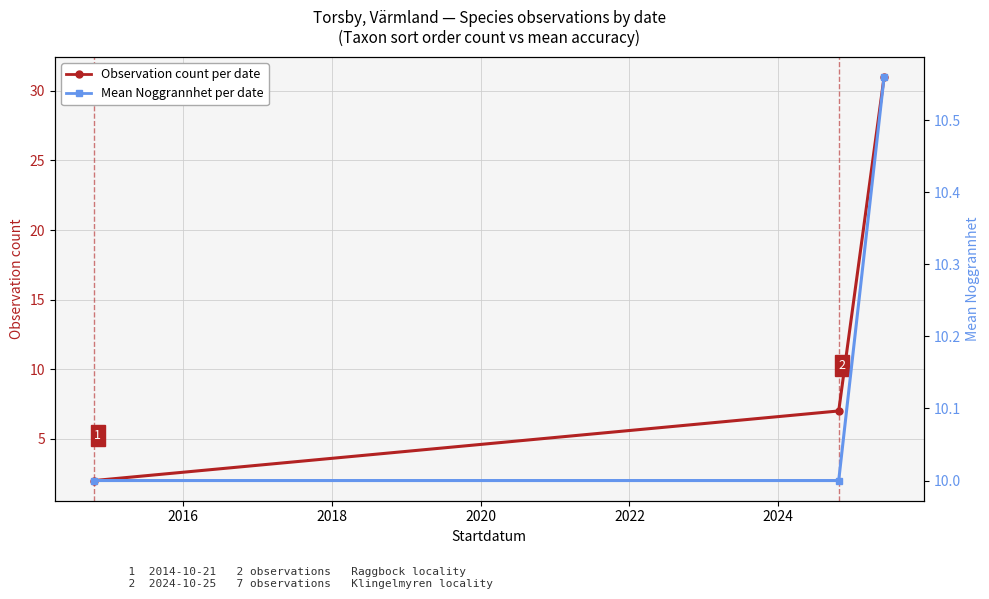

Rank the series by their maximum value, from highest to lowest.

Observation count per date (Raggbock/Garnlav area), Mean Noggrannhet (accuracy) per date